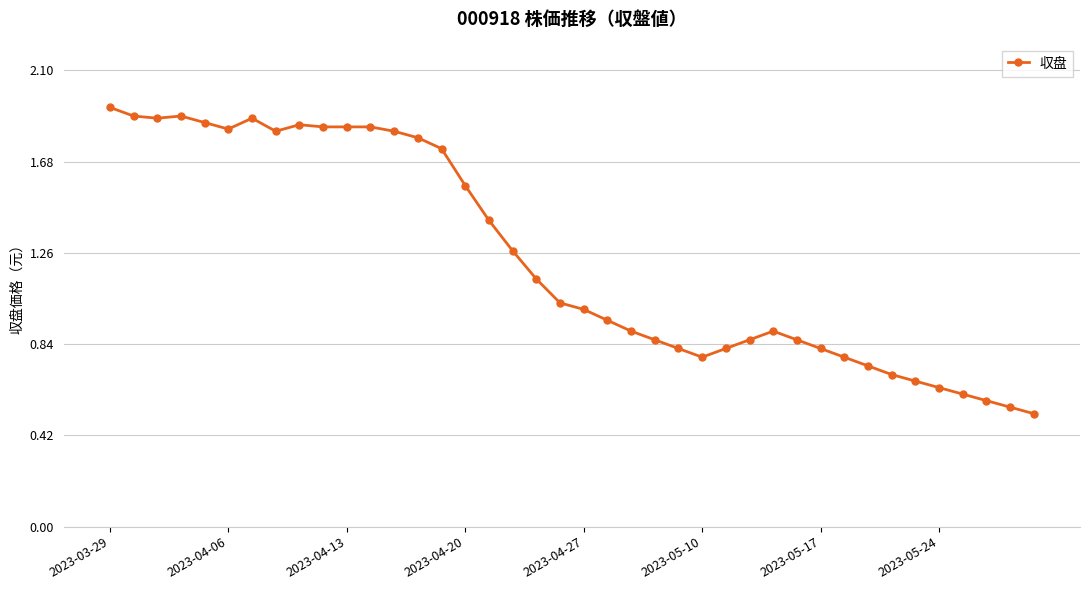

True or false: there are more than 0 points higher than both neighbors.

True